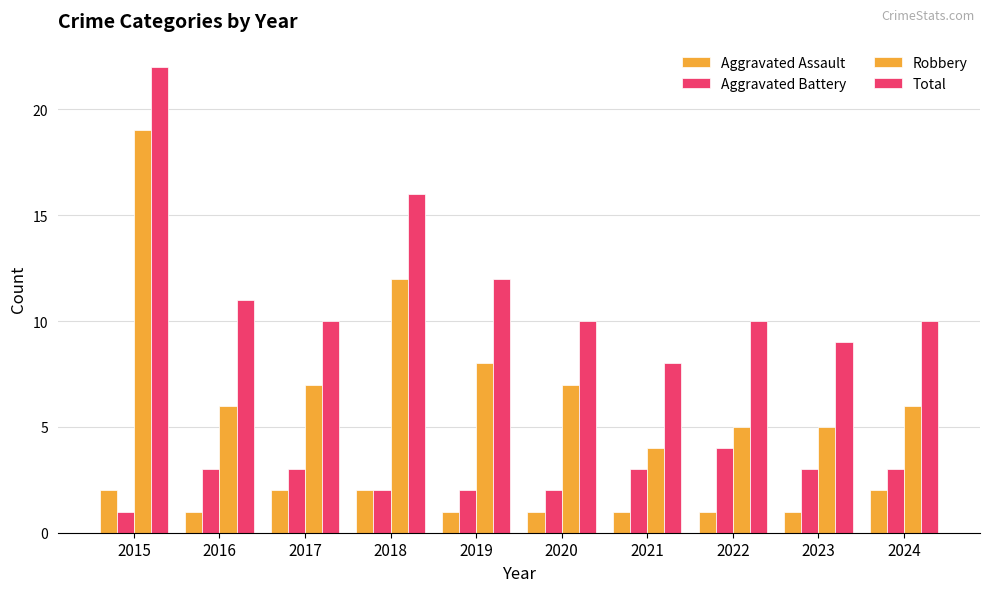

The value of Total at 2017 is 10. True or false?

True